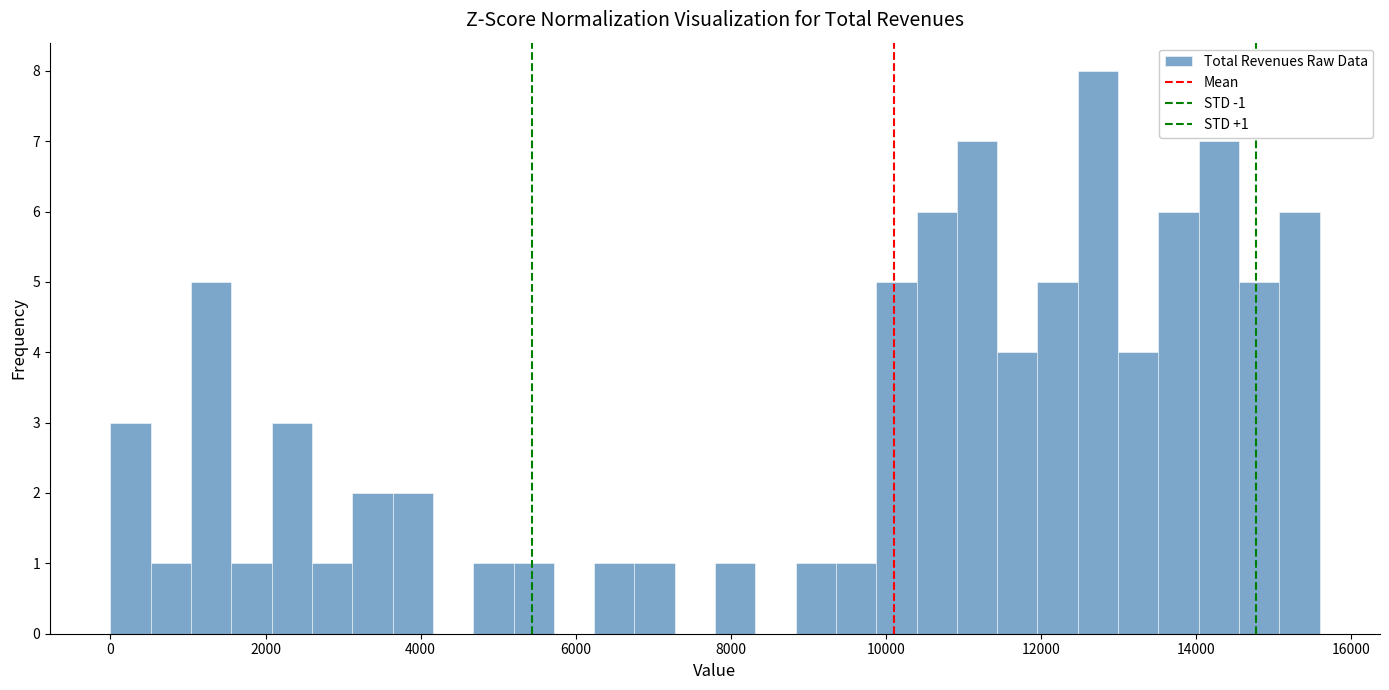

Around what value on the x-axis is the tallest bar? Give the approximate position of its centre, as read against the axis.

12800